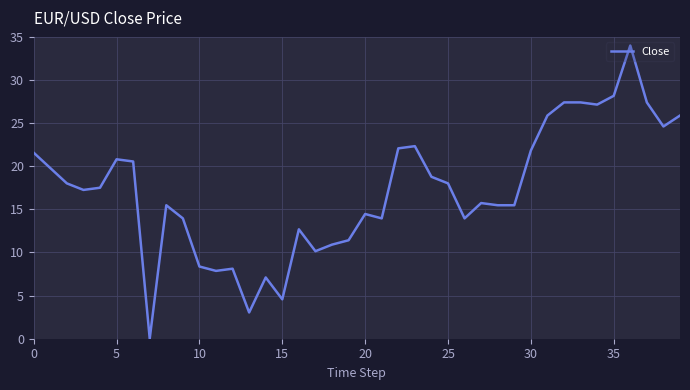

Reading right to left, list all the values displayed in this chart.

25.9	24.6	27.4	34.0	28.2	27.1	27.4	27.4	25.9	21.8	15.5	15.5	15.7	14.0	18.0	18.8	22.3	22.1	14.0	14.5	11.4	10.9	10.1	12.7	4.6	7.1	3.0	8.1	7.9	8.4	14.0	15.5	0.0	20.6	20.8	17.5	17.3	18.0	19.8	21.6